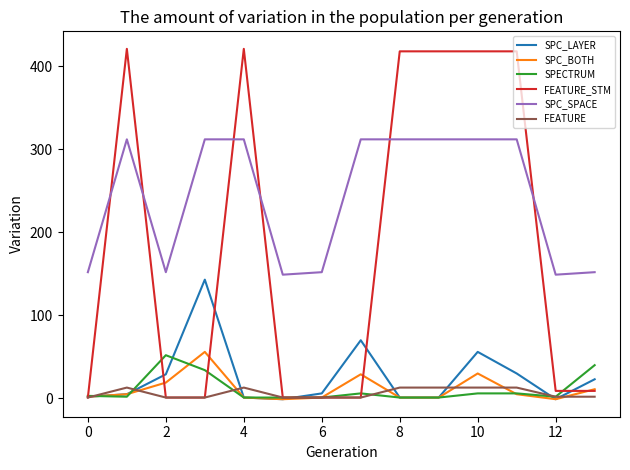

Which series has the largest total across all categories?

SPC_SPACE